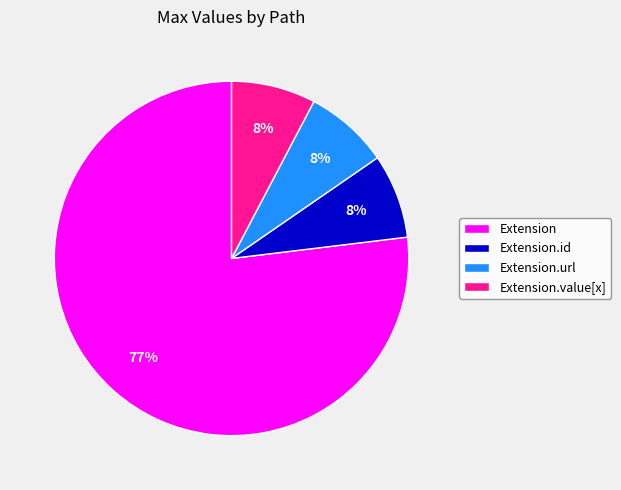

Is Extension.id the majority of the pie?

No